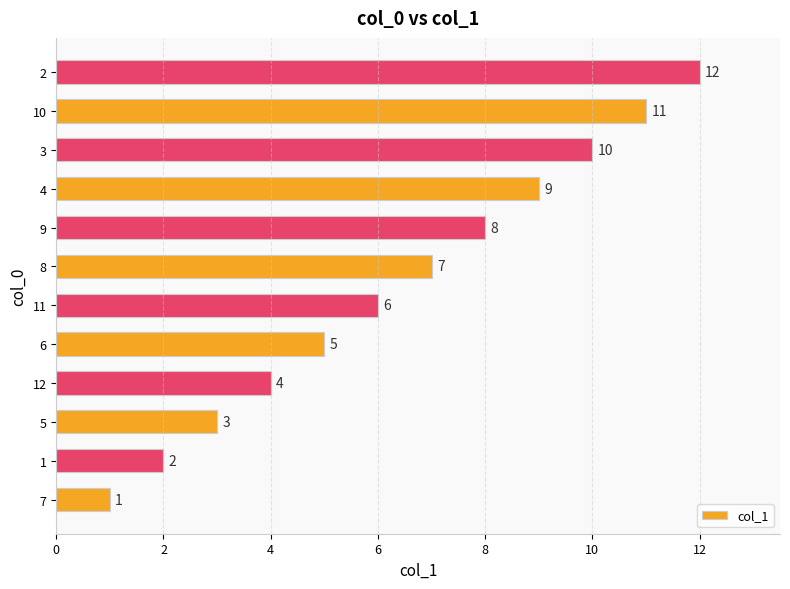

Read the value at 9.

8